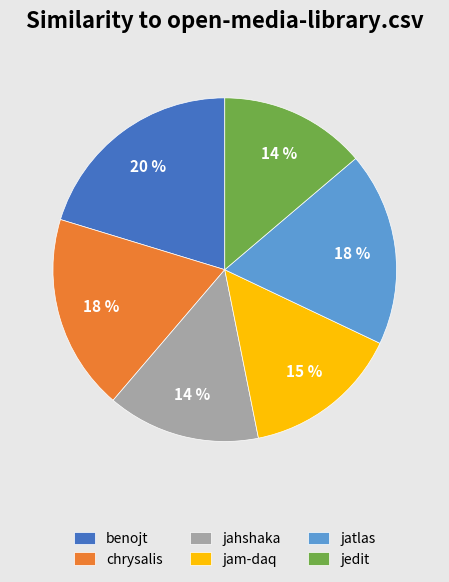

Is it true that jatlas is 18% of the pie?

True